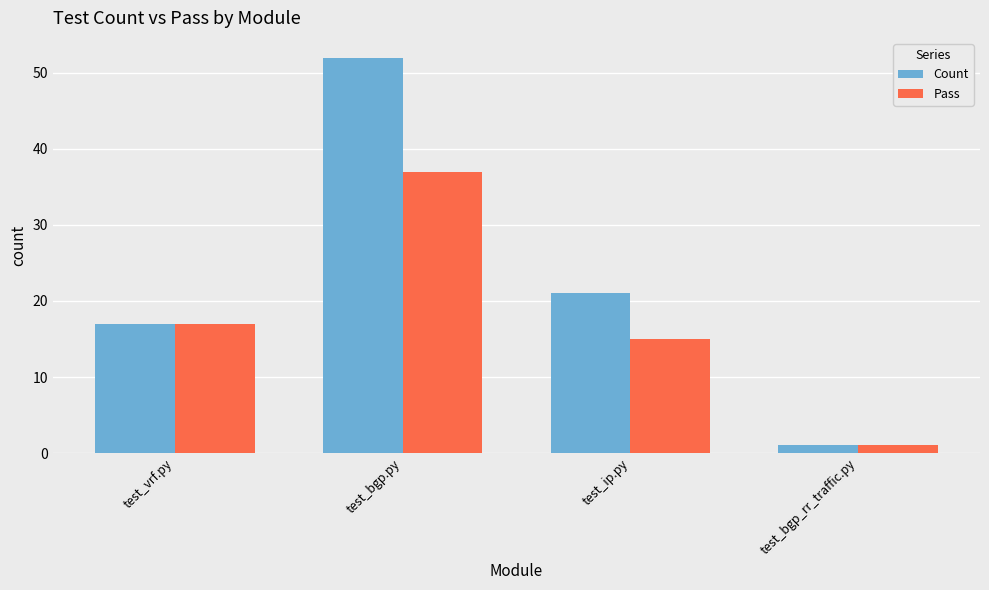

List the labels in order of Pass value, smallest first.

test_bgp_rr_traffic.py, test_ip.py, test_vrf.py, test_bgp.py